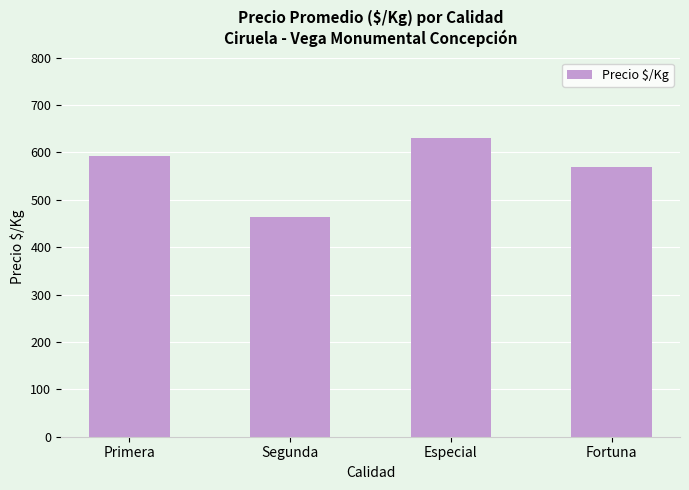

Count the number of categories in the chart.

4